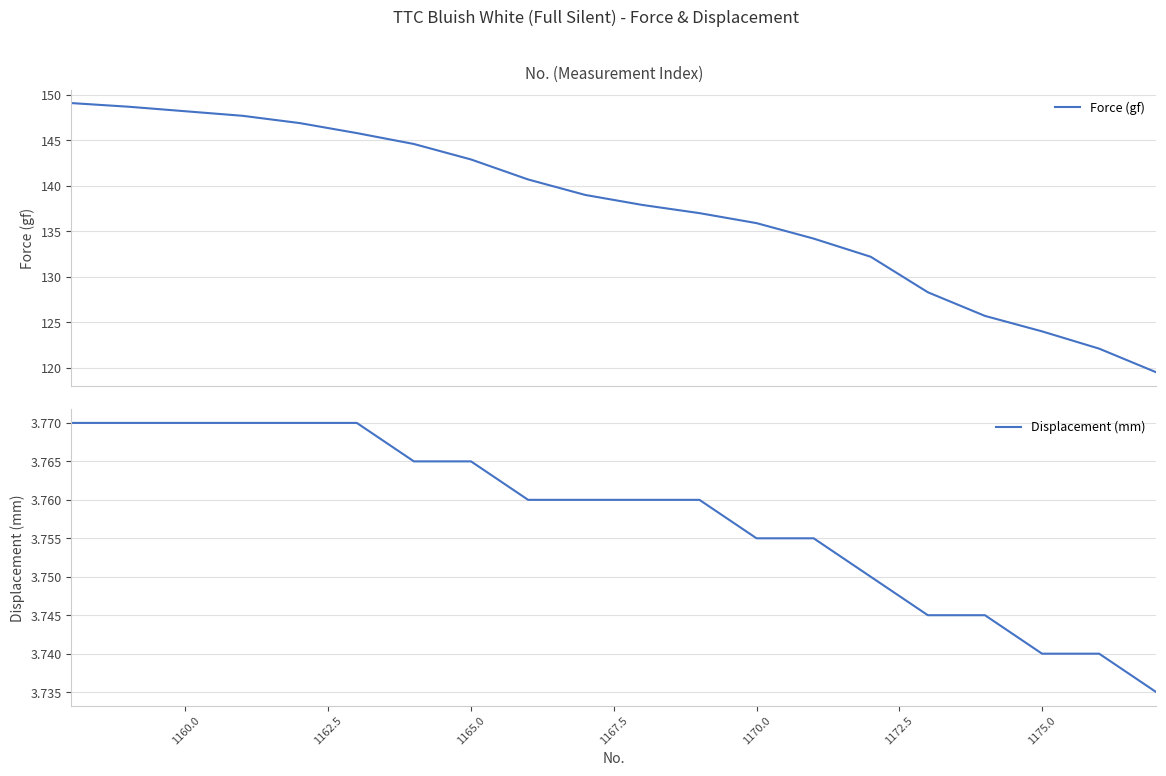

What is the maximum value for Force (gf)?

149.1